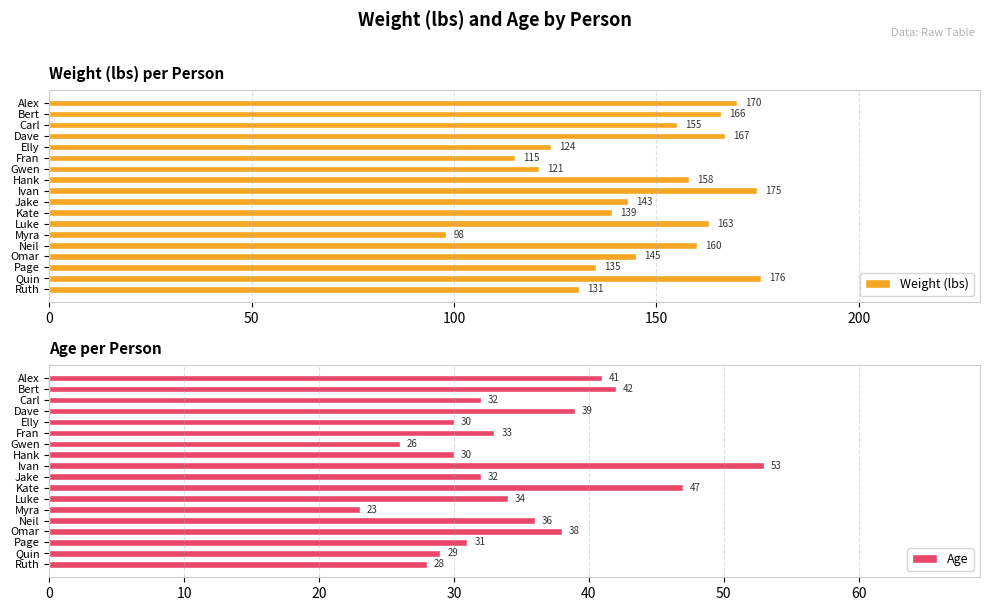

True or false: Weight (lbs) has a value of 35 at Gwen.

False